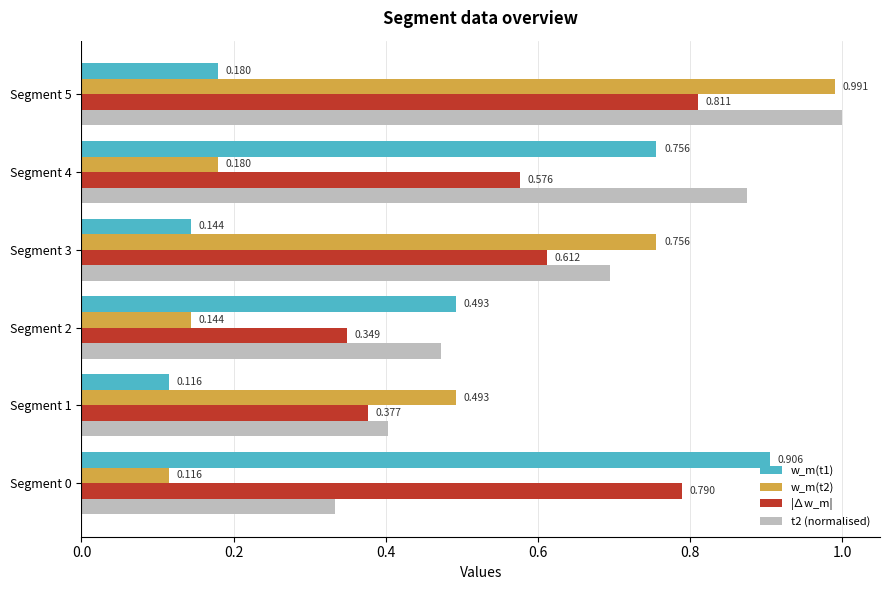

Is the value of t2 (normalised) at Segment 5 greater than the value of w_m(t1) at Segment 3?

Yes